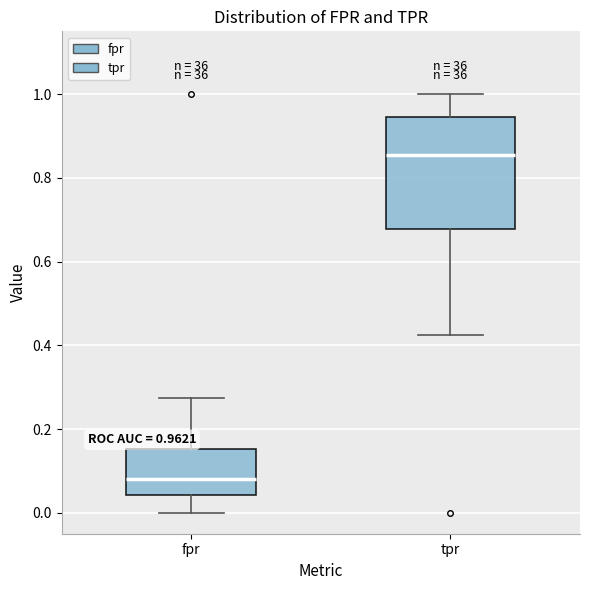

Comparing the boxes themselves (not the whiskers), which one is the tallest?

tpr